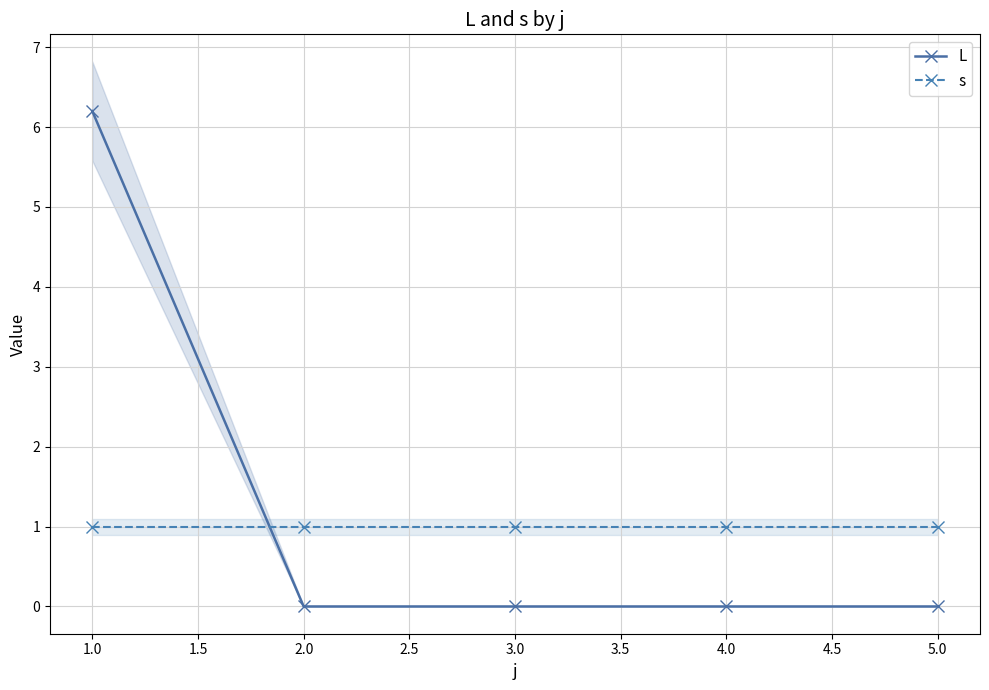

What is the greatest value displayed?

6.2